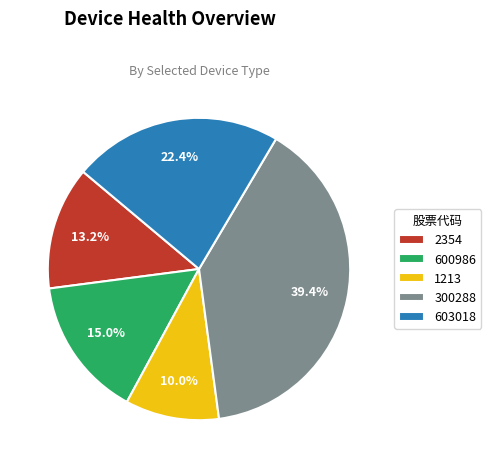

How much of the chart is everything except 603018?

77.6%